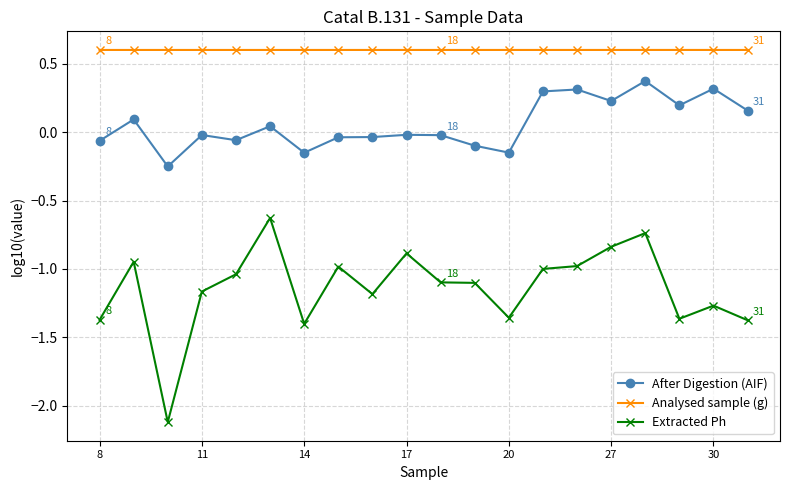

Which series has the largest total across all categories?

Analysed sample (g)